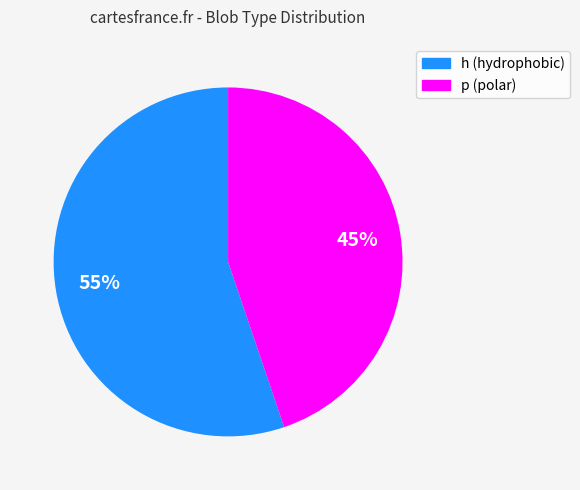

To the nearest percent, what portion does p represent?

45%